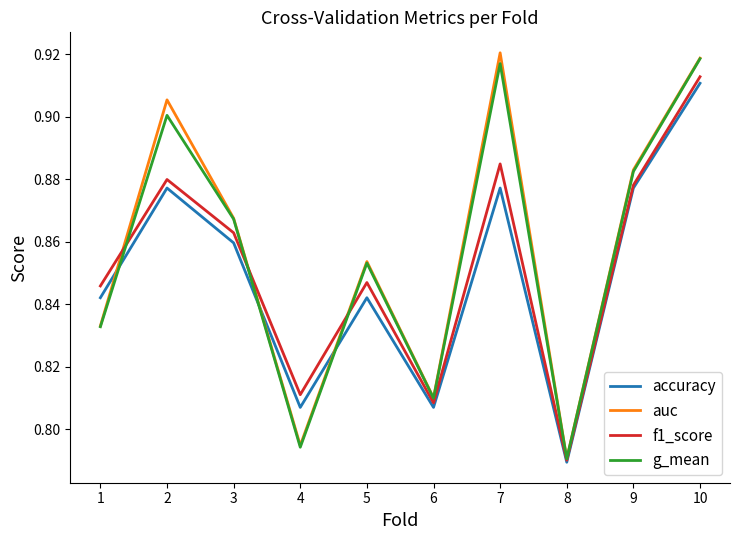

What is the difference between the maximum and second lowest values in the accuracy series?

0.1